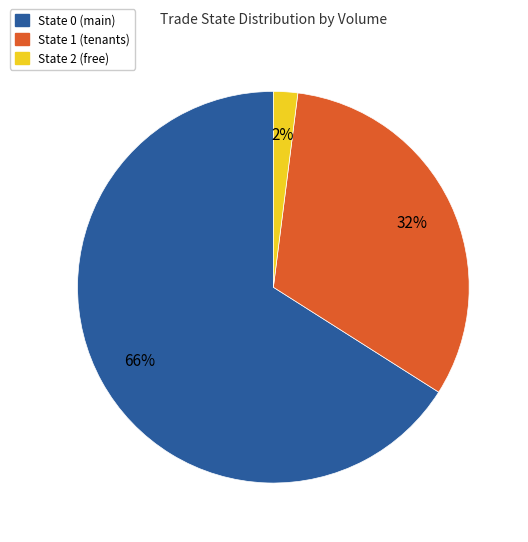

To the nearest percent, what is the difference between the largest and smallest slice percentages?

64%